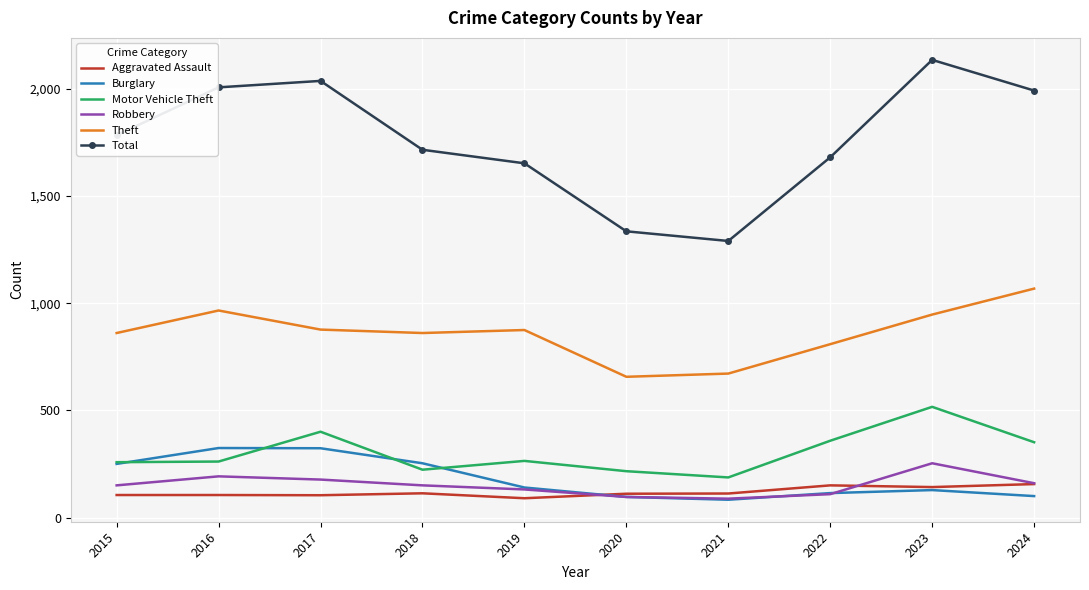

At how many categories does at least one series exceed 1951?

4